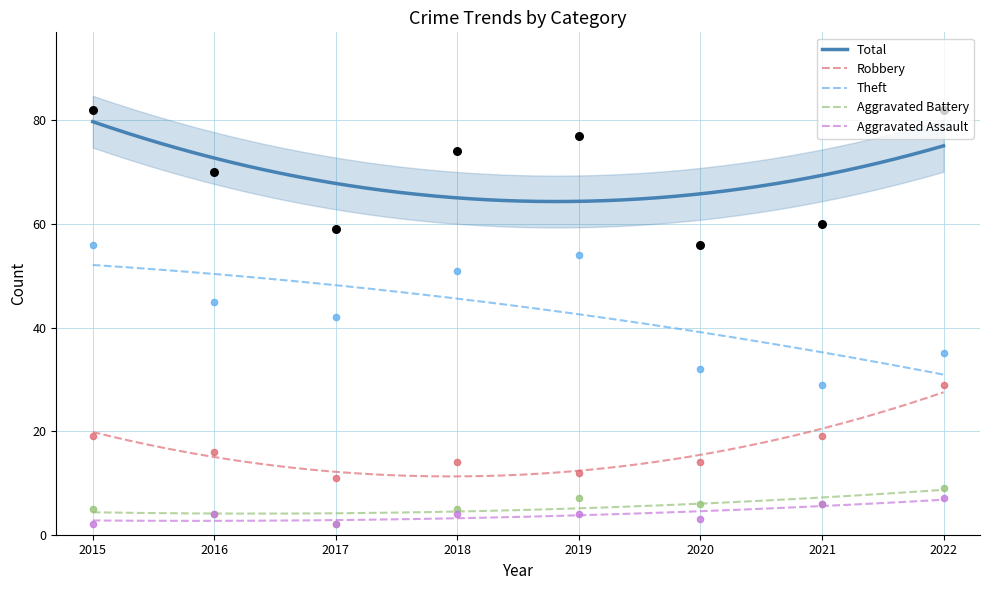

Which series contains the highest Y value?

Total